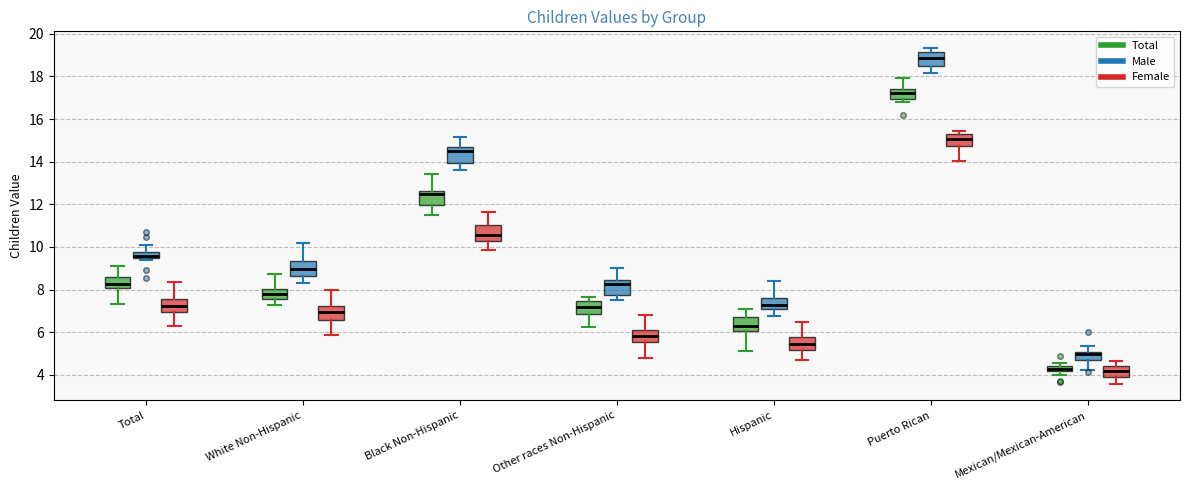

Where is the upper edge of the box for White Non-Hispanic (Male) on the y-axis? The values are not printed on the chart, so give them approximately, as read against the axis.

9.4